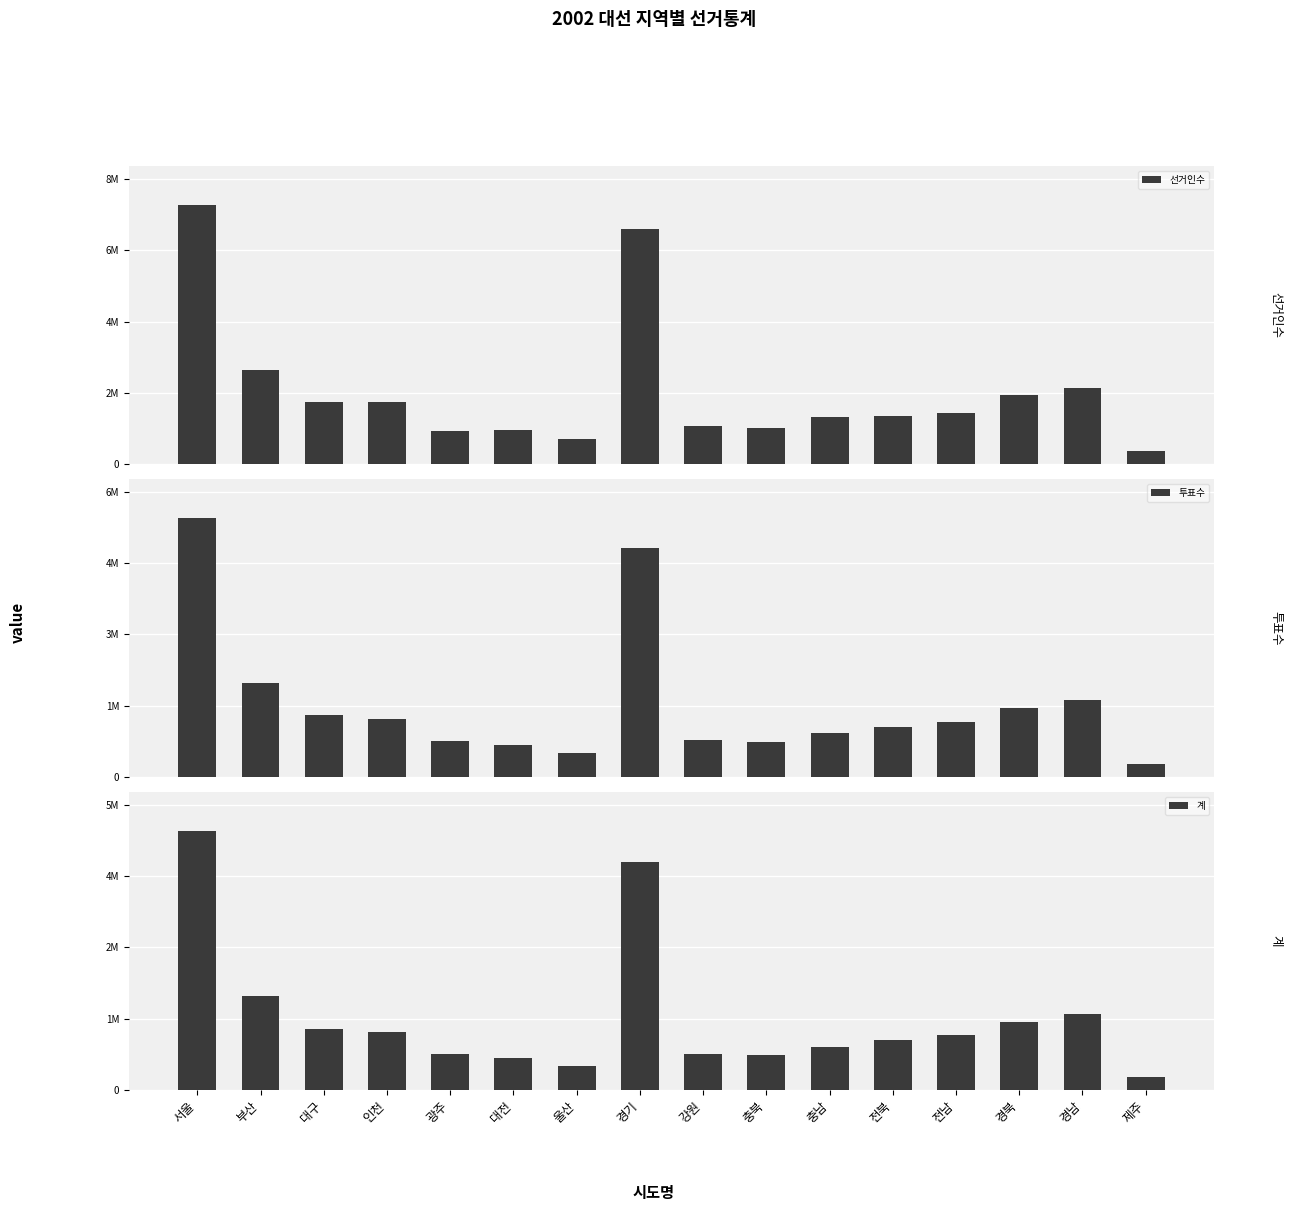

Is the value of 선거인수 at 서울 greater than the value of 계 at 전남?

Yes